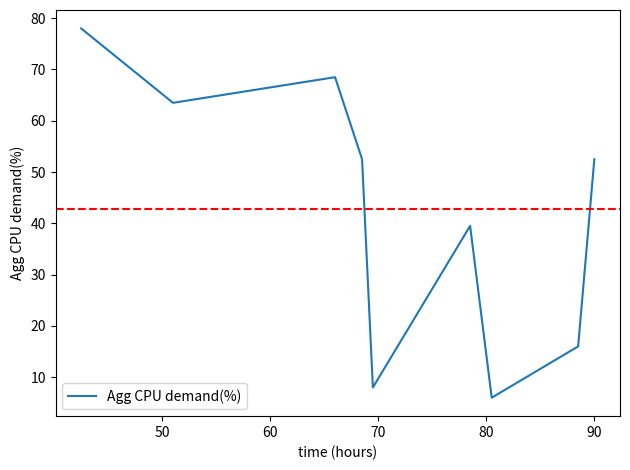

What is the average value?

42.7